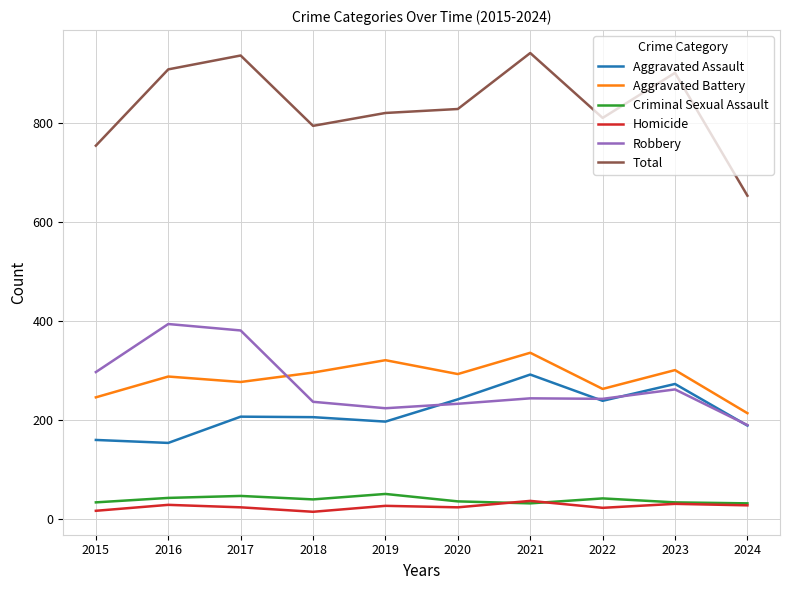

True or false: Criminal Sexual Assault and Robbery cross at least once.

False